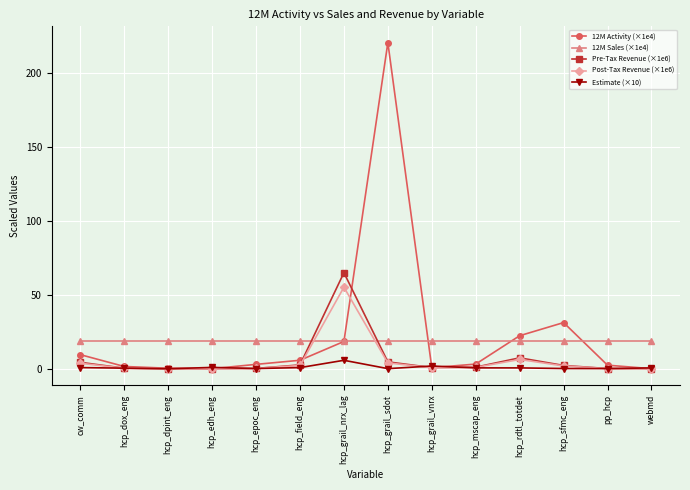

Where does the 12M Activity (×1e4) series first go above 3?

cw_comm